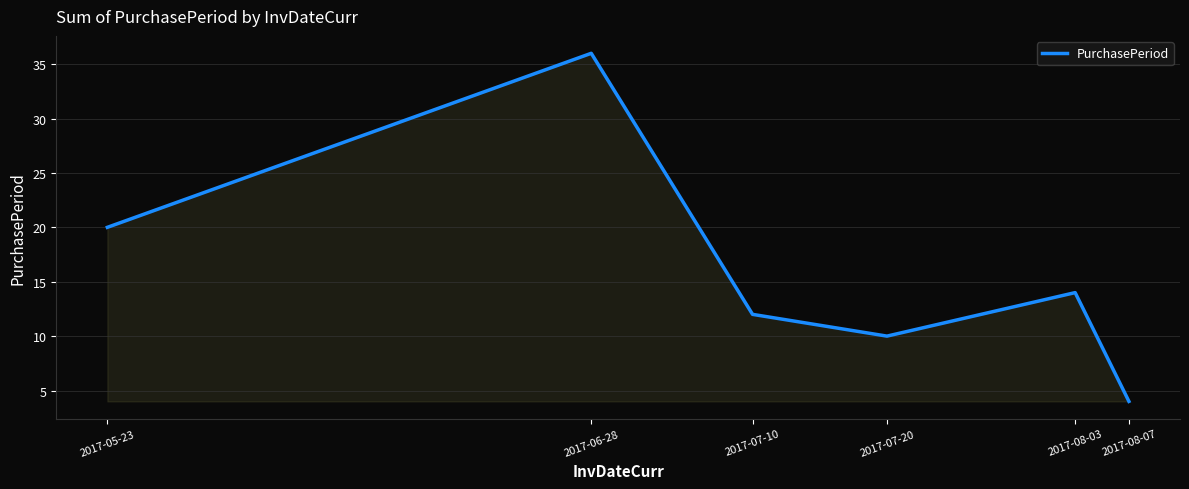

Read the value at 2017-08-07, to the nearest 5.

5